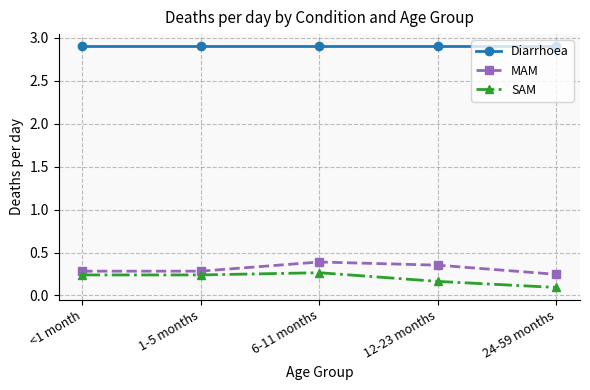

What is the difference between the highest and lowest values at 6-11 months?

2.6